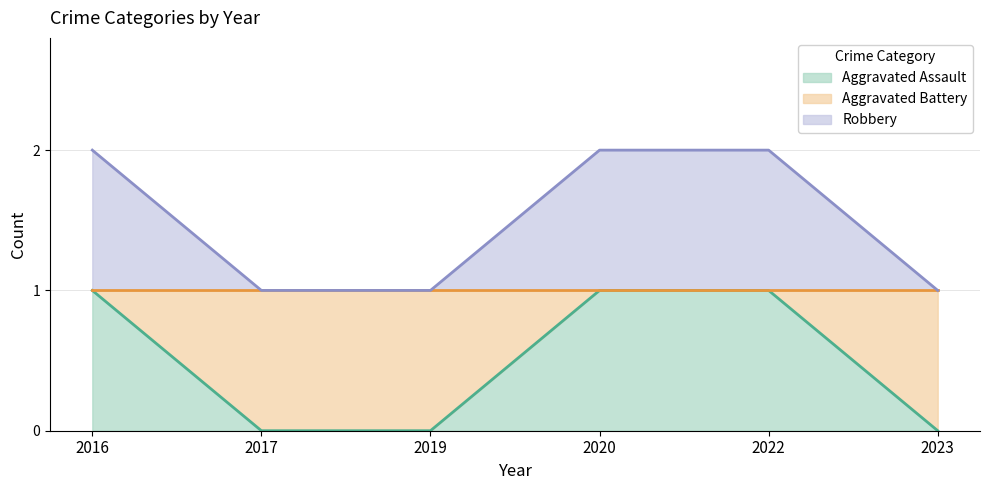

Which series changed the most between 2019 and 2022?

Aggravated Assault